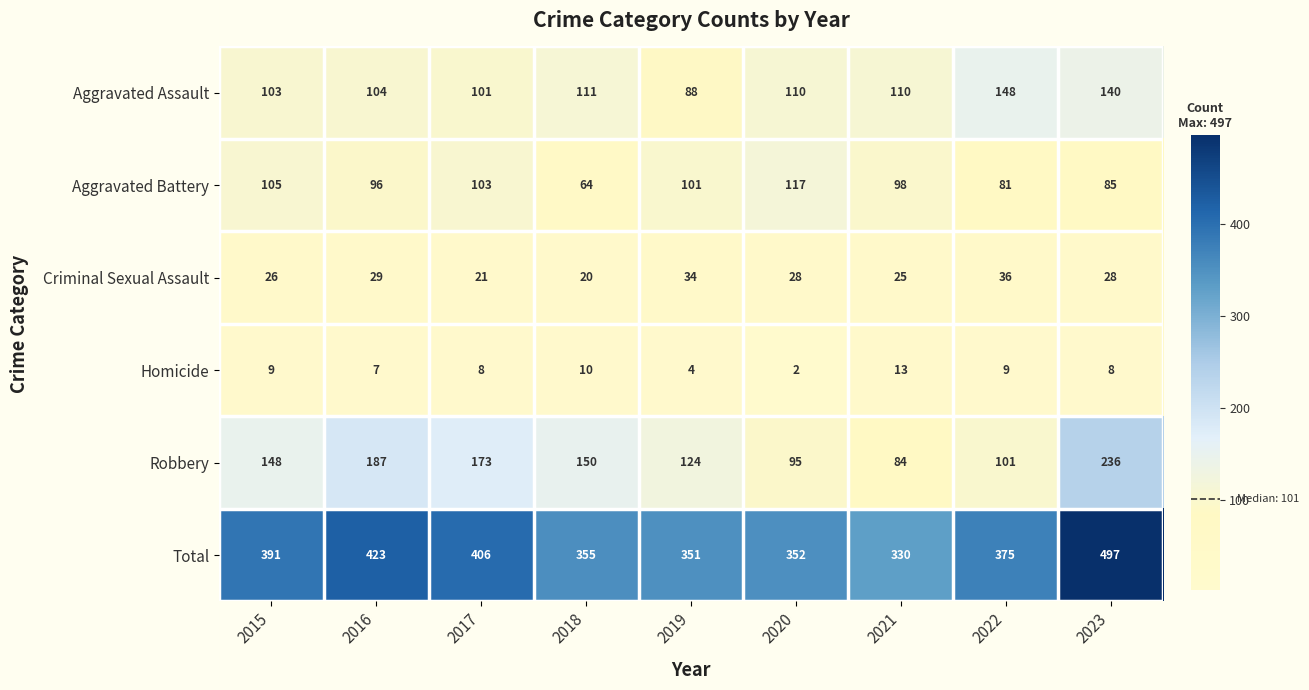

Is it true that Total equals 352 at 2020?

True